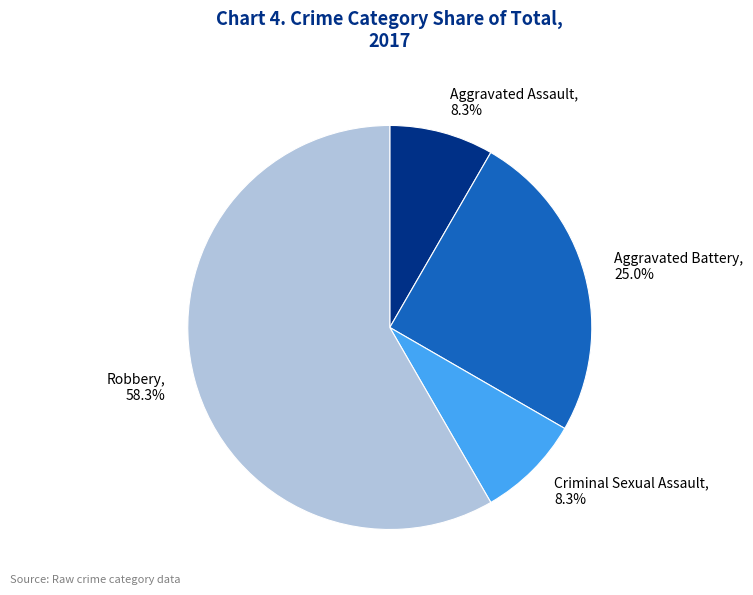

To the nearest percent, what is the combined percentage of Robbery and Aggravated Battery?

83%